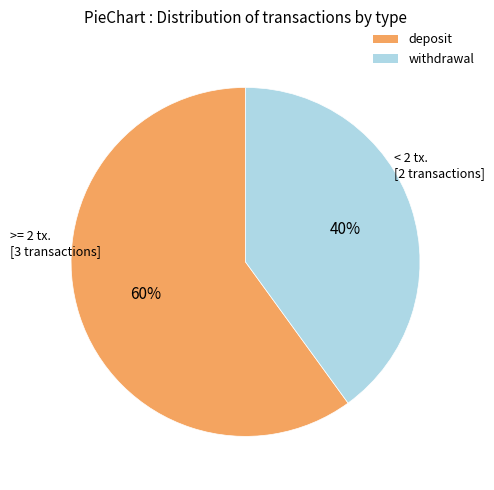

What percentage is the deposit slice, to the nearest percent?

60%